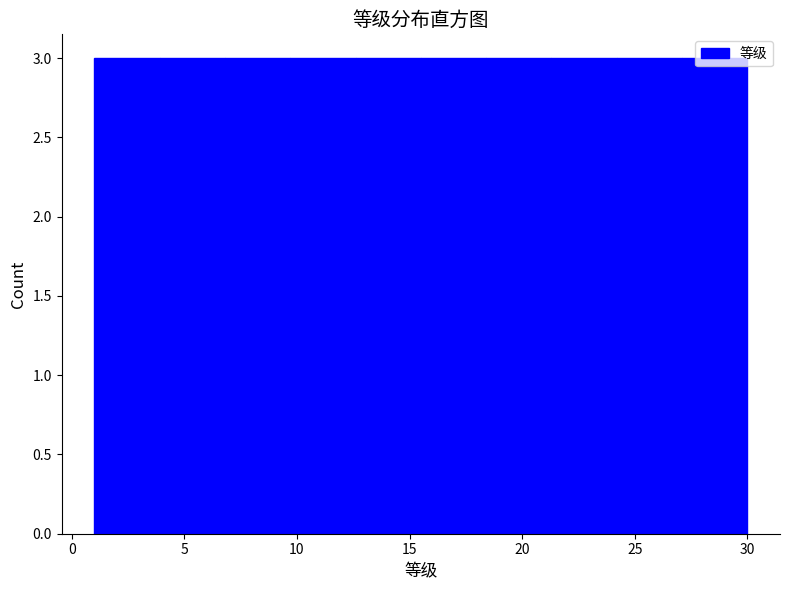

Reading left to right, list every bar in this chart as the range it spans on the x-axis followed by its height. Neither the bar edges nor the heights are printed on the chart, so give them approximately, as read against the axes.

1.0 to 3.9: 3
3.9 to 6.8: 3
6.8 to 9.7: 3
9.7 to 12.6: 3
12.6 to 15.5: 3
15.5 to 18.4: 3
18.4 to 21.3: 3
21.3 to 24.2: 3
24.2 to 27.1: 3
27.1 to 30.0: 3